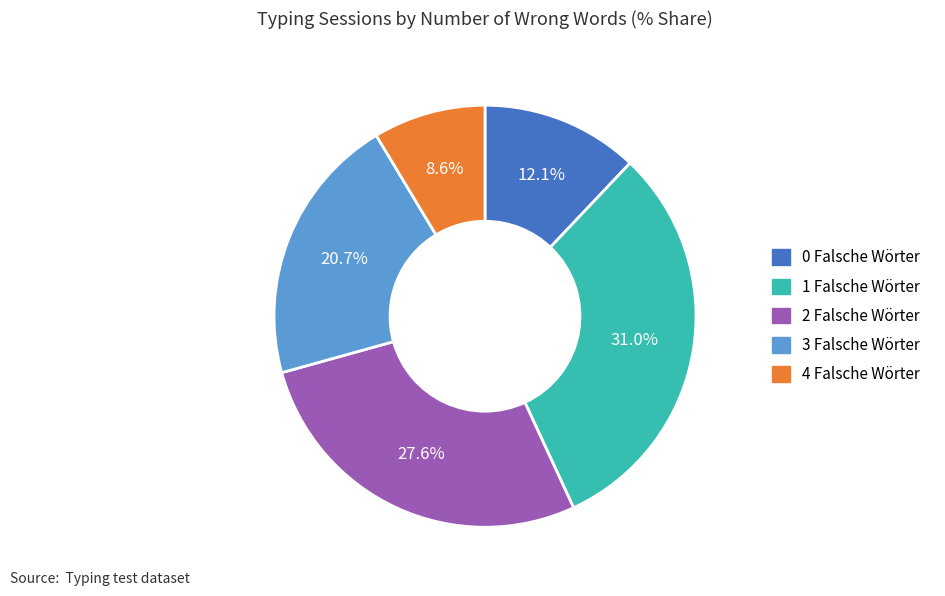

To the nearest percent, what is the combined percentage of 3 Falsche Wörter and 1 Falsche Wörter?

52%